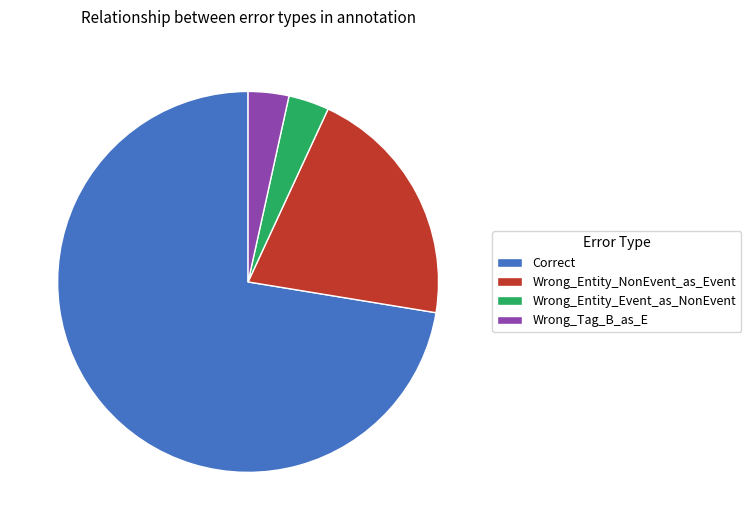

Which slice is the largest?

Correct